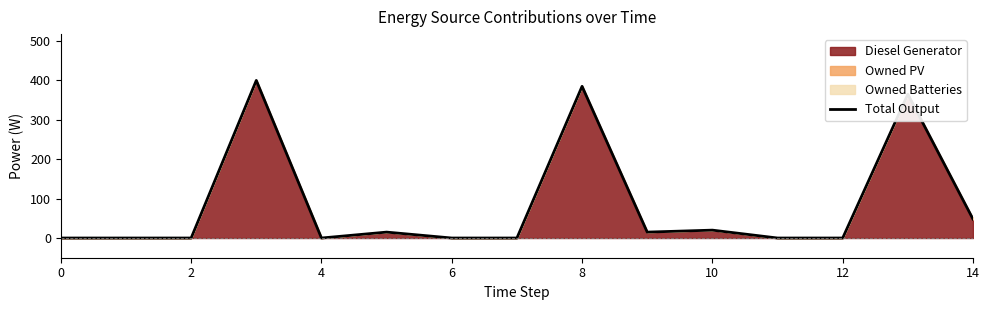

What is the difference between the maximum and minimum values?

400